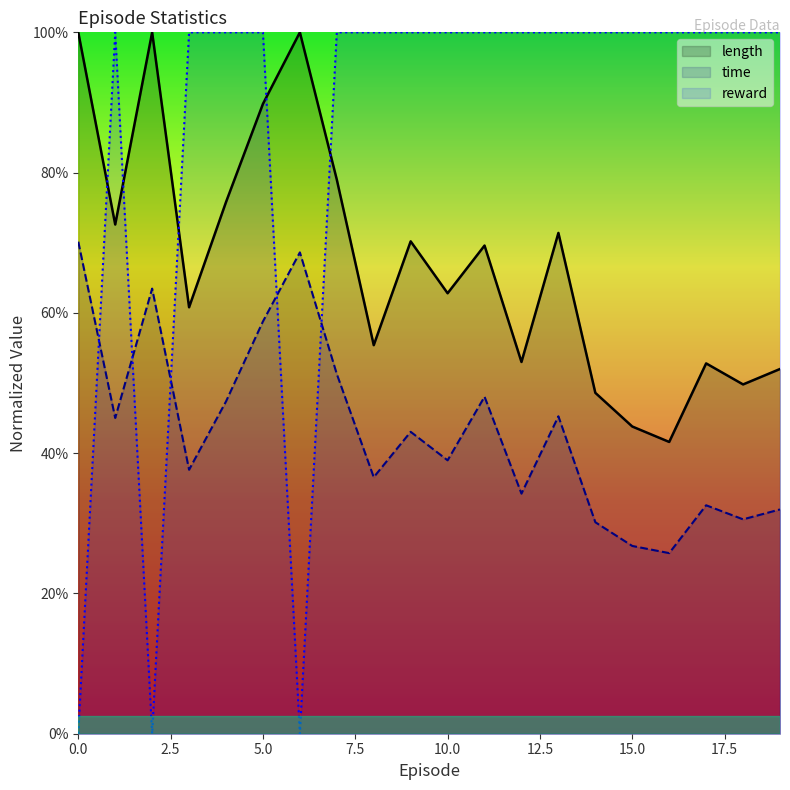

The value of time at 18 is 0.2. True or false?

False